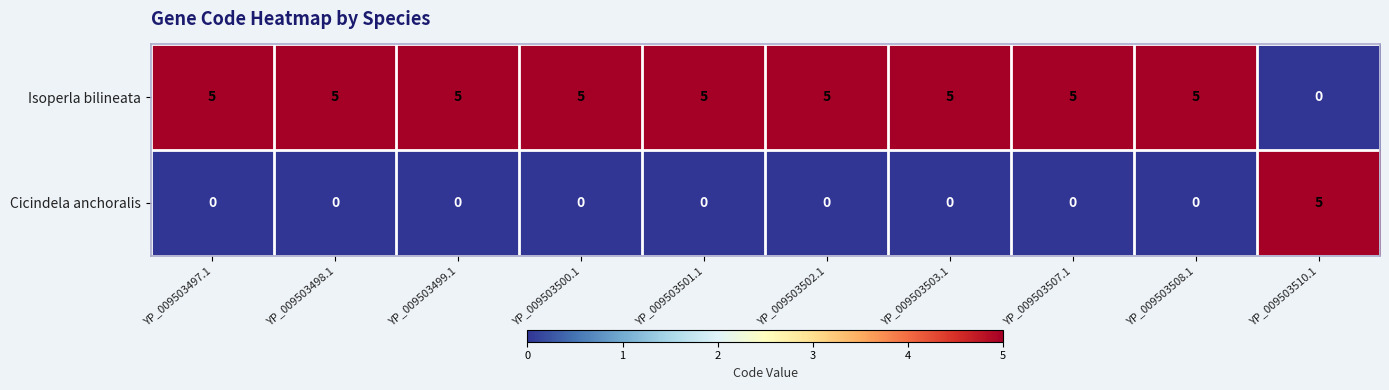

Is it true that Cicindela anchoralis equals 2 at YP_009503500.1?

False